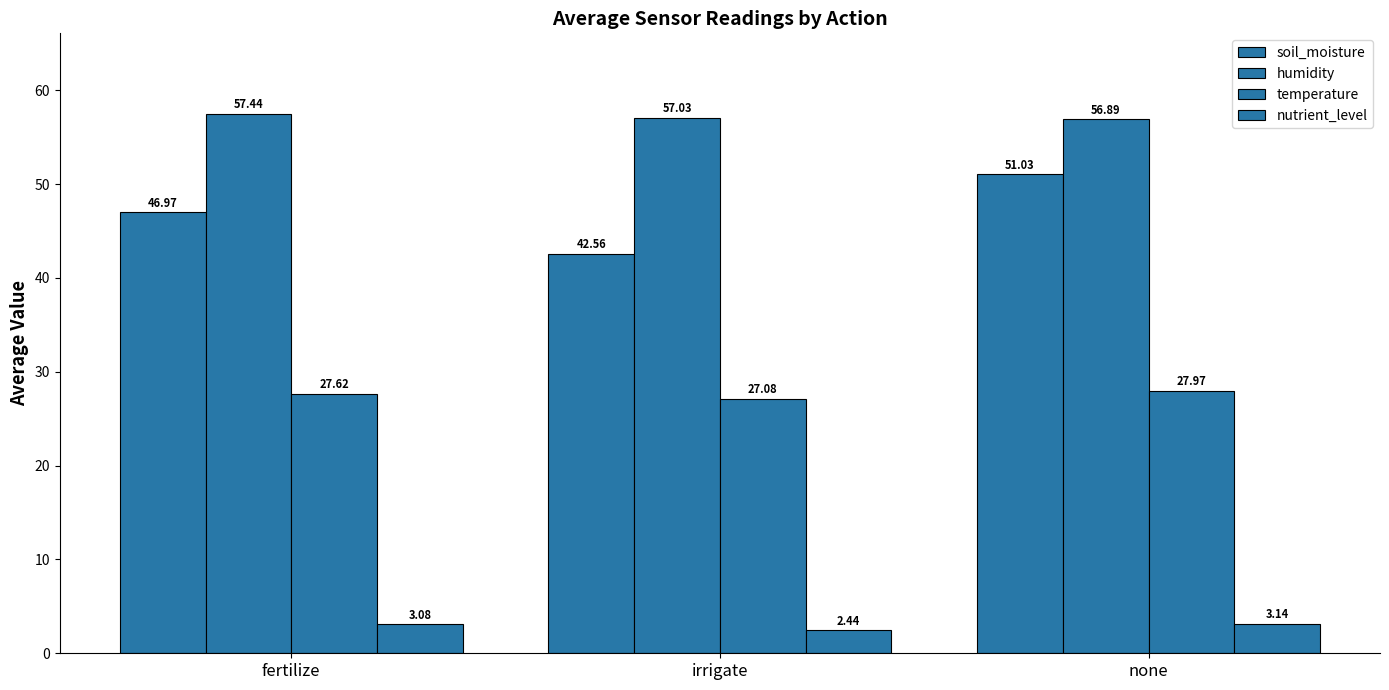

What is the value of the soil_moisture bar at the 1st from the left?

47.0